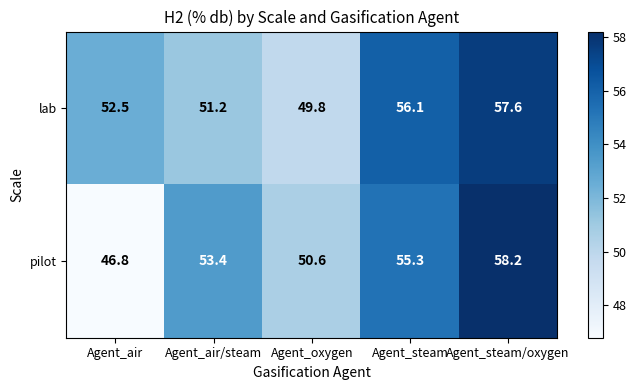

What is the maximum value for lab?

57.6